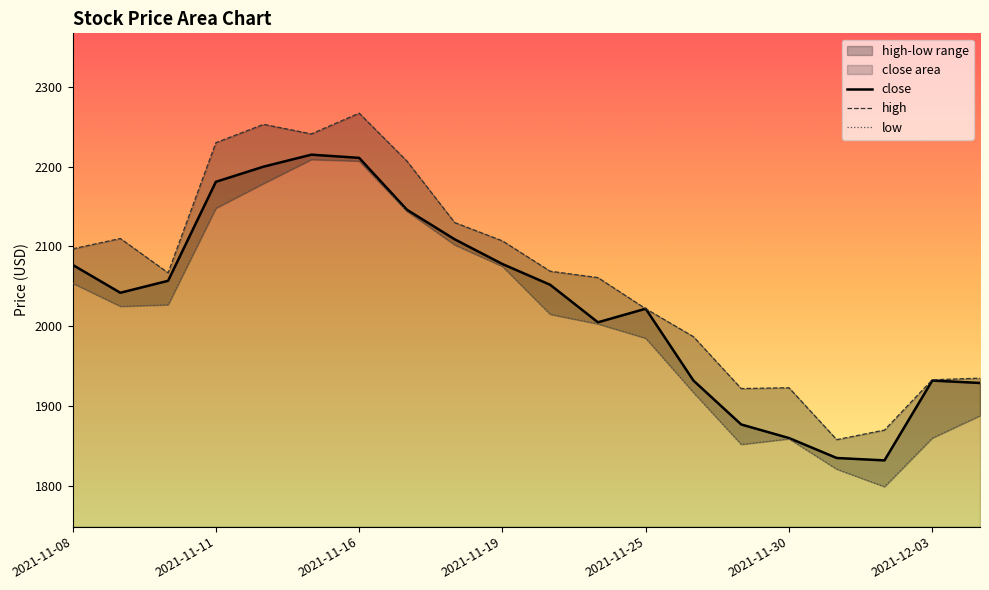

What is the highest value of the close series?

2215